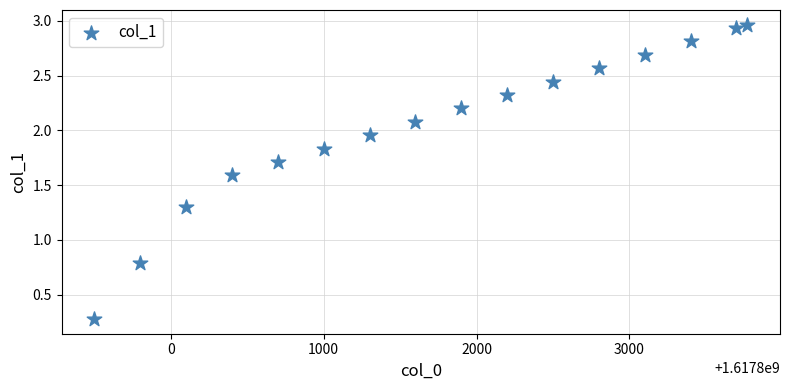

What Y value in the scatter plot is closest to 1?

0.8